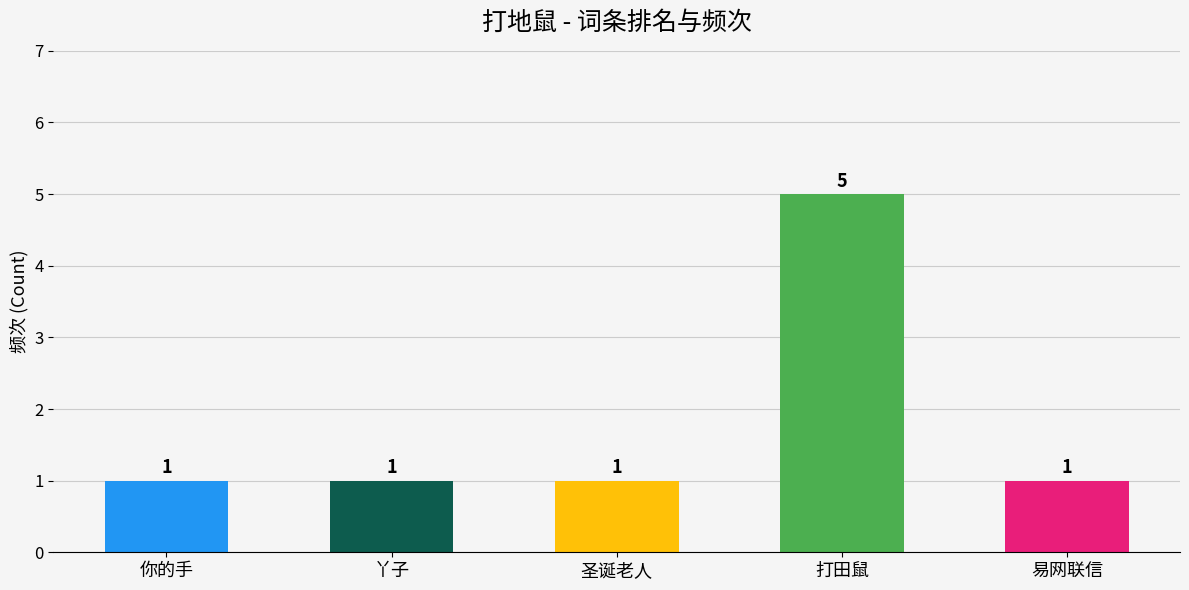

Count the values in the range 1 to 2.

4